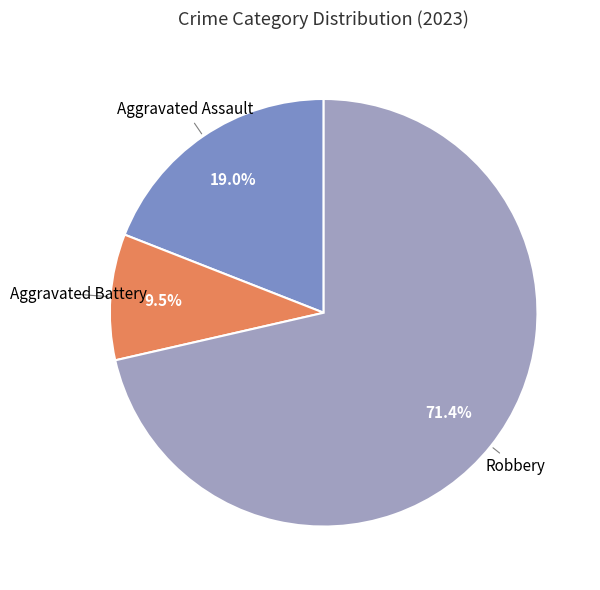

Which slice is the largest?

Robbery